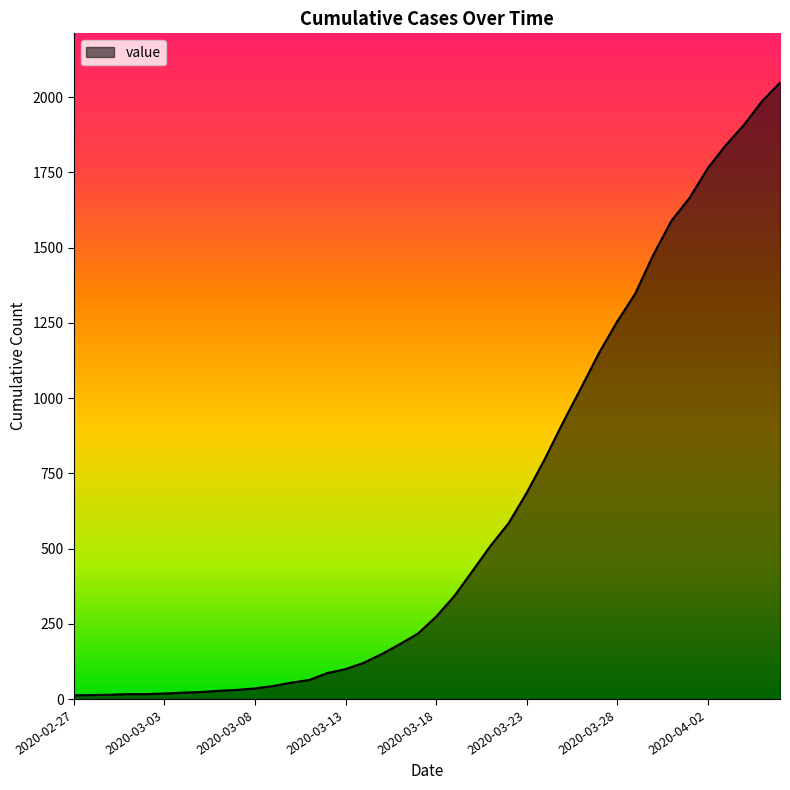

What is the minimum value shown in the chart?

13